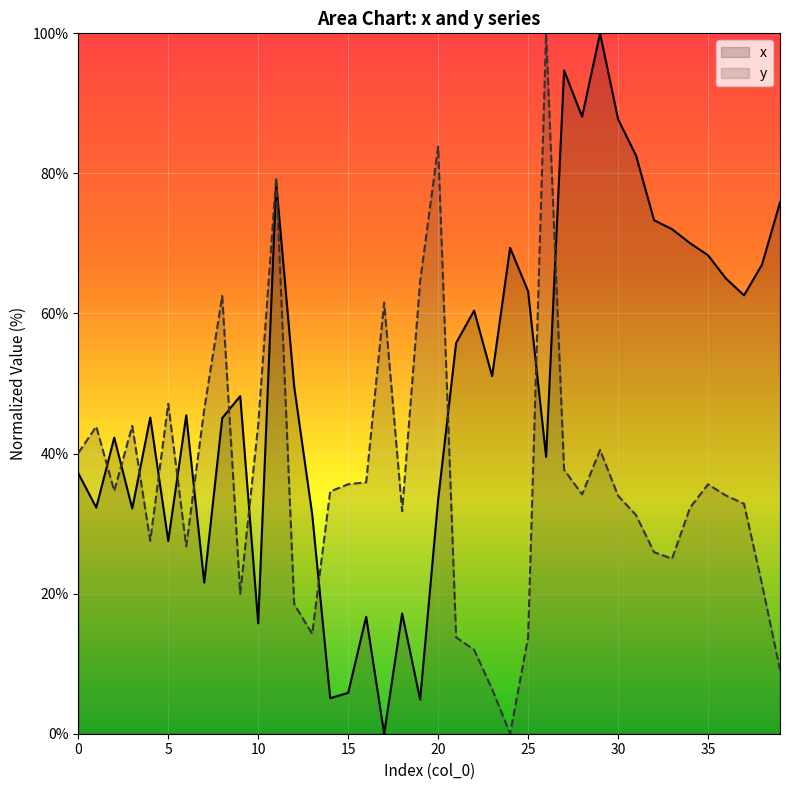

Which series changed the most between 19 and 32?

x